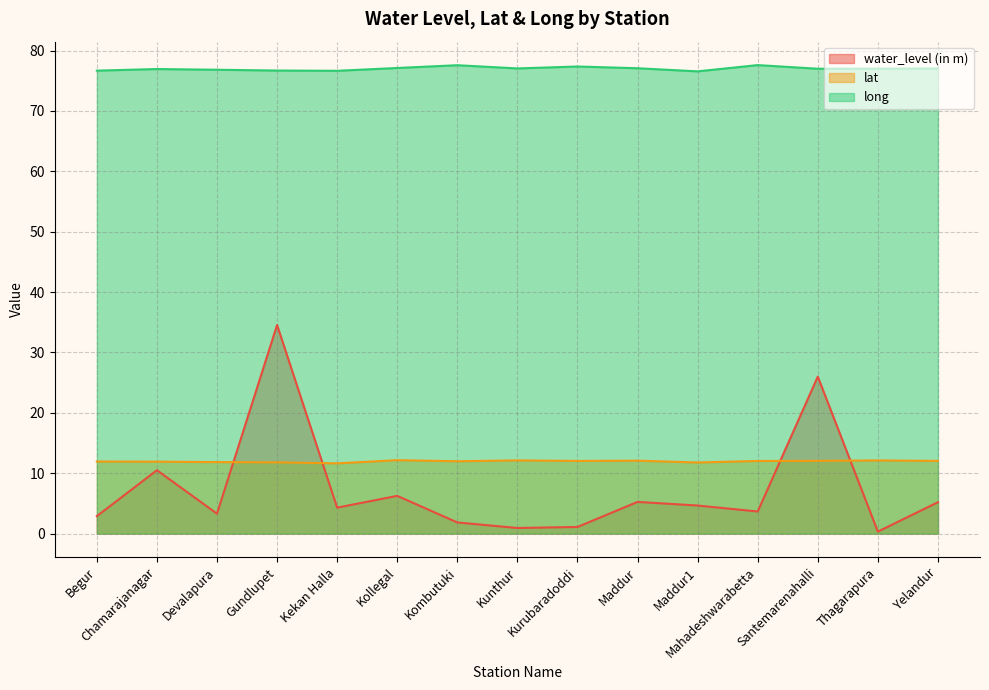

What position from the right is Yelandur?

1